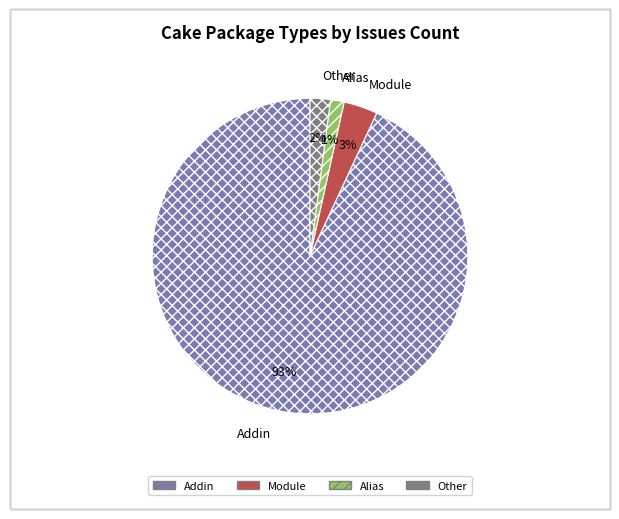

The Module slice represents 3% of the pie. True or false?

True